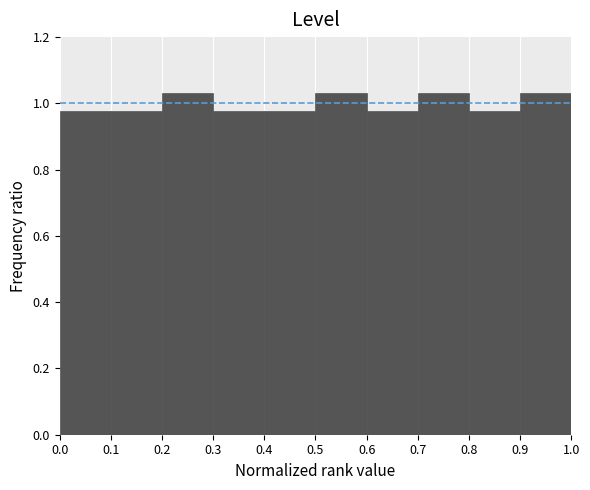

Reading left to right, transcribe this chart: for each bar, give the range it covers on the x-axis and its height. The values are not printed on the chart, so give them approximately, as read against the axis.

0.0 to 0.1: 0.98
0.1 to 0.2: 0.98
0.2 to 0.3: 1.04
0.3 to 0.4: 0.98
0.4 to 0.5: 0.98
0.5 to 0.6: 1.04
0.6 to 0.7: 0.98
0.7 to 0.8: 1.04
0.8 to 0.9: 0.98
0.9 to 1.0: 1.04